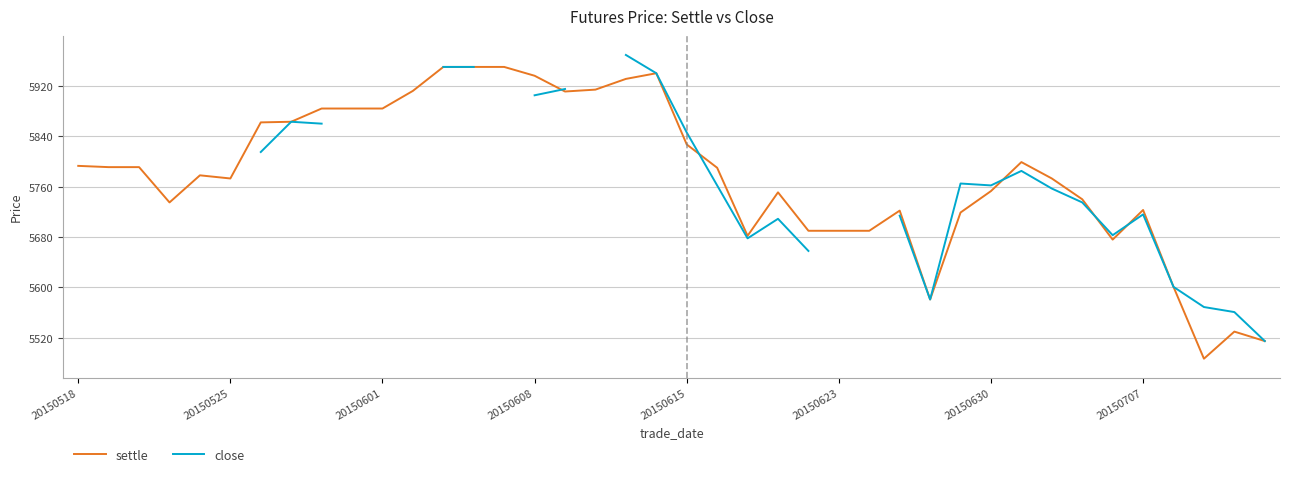

What is the value of the close point at the 16th from the left?

5905.0